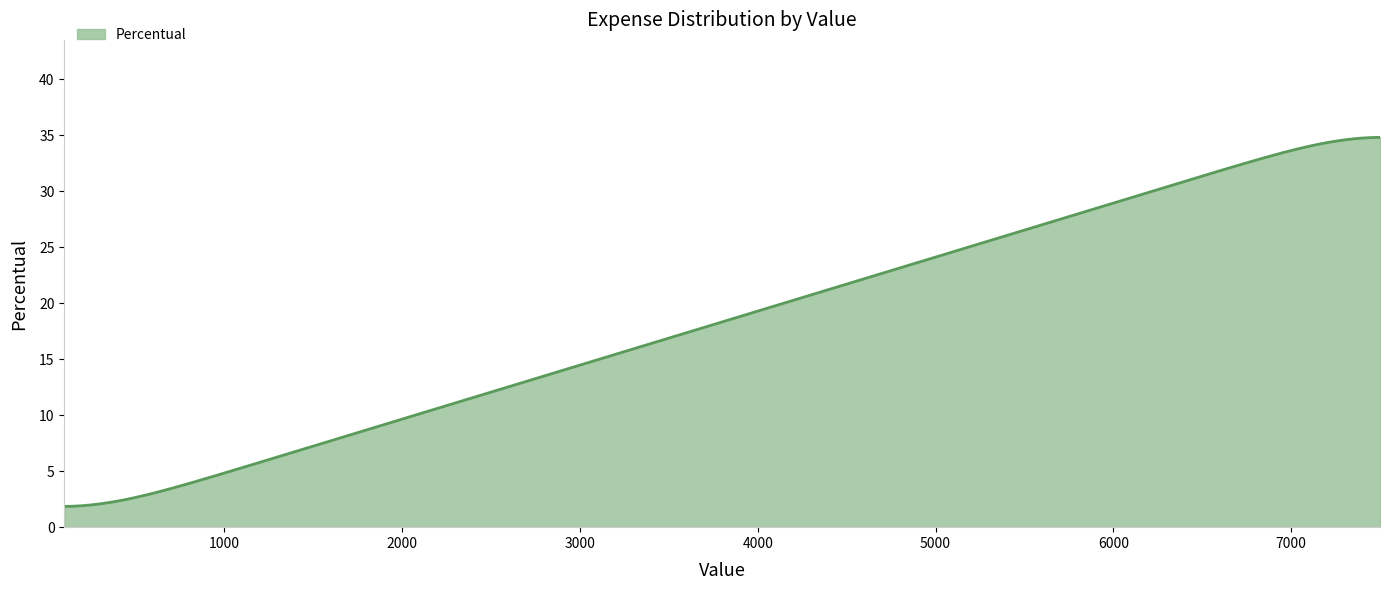

Does the chart have visible grid lines?

No